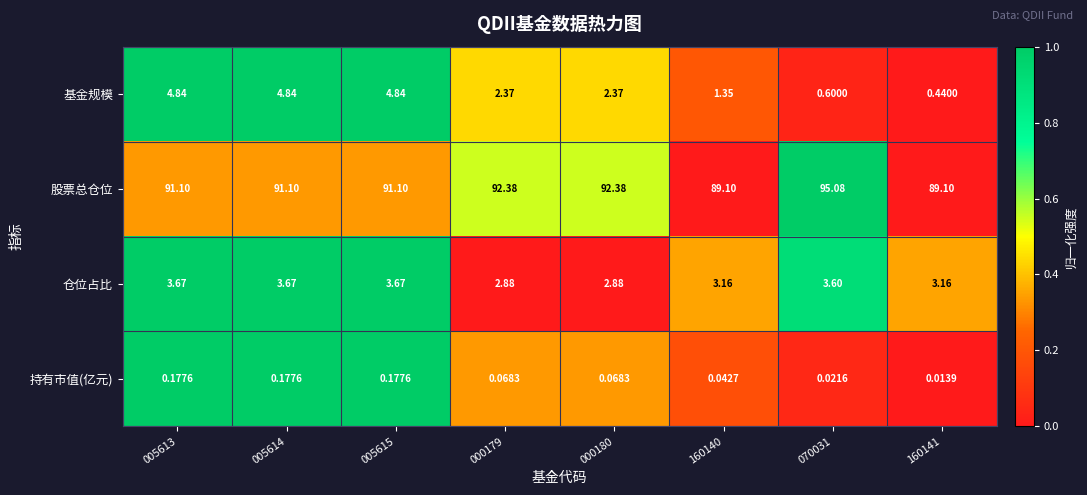

At 005614, list the series in order from largest to smallest.

股票总仓位, 基金规模, 仓位占比, 持有市值(亿元)